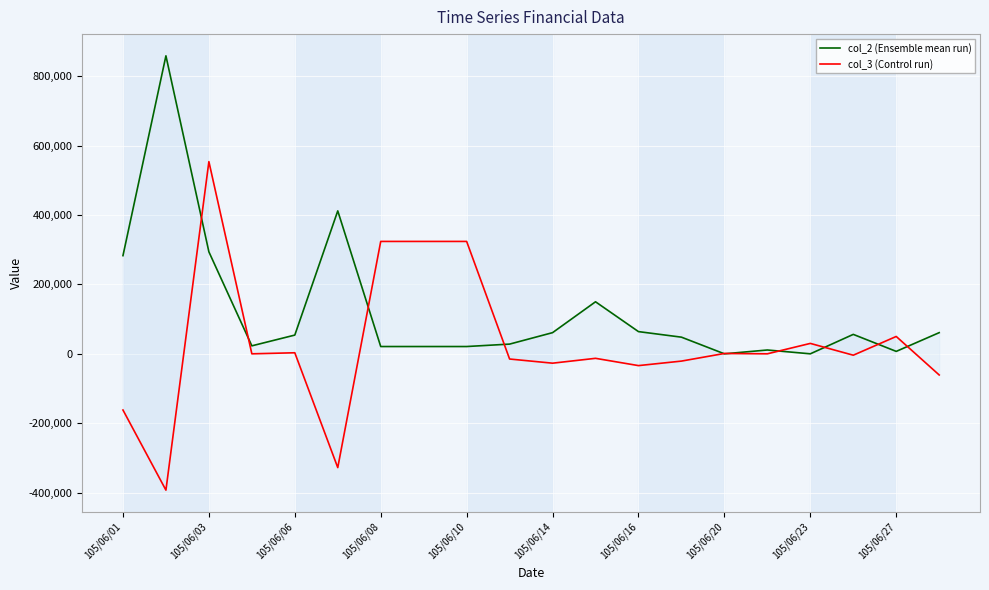

What is the difference between the col_3 (Control run) values at 11 and 14?

14000